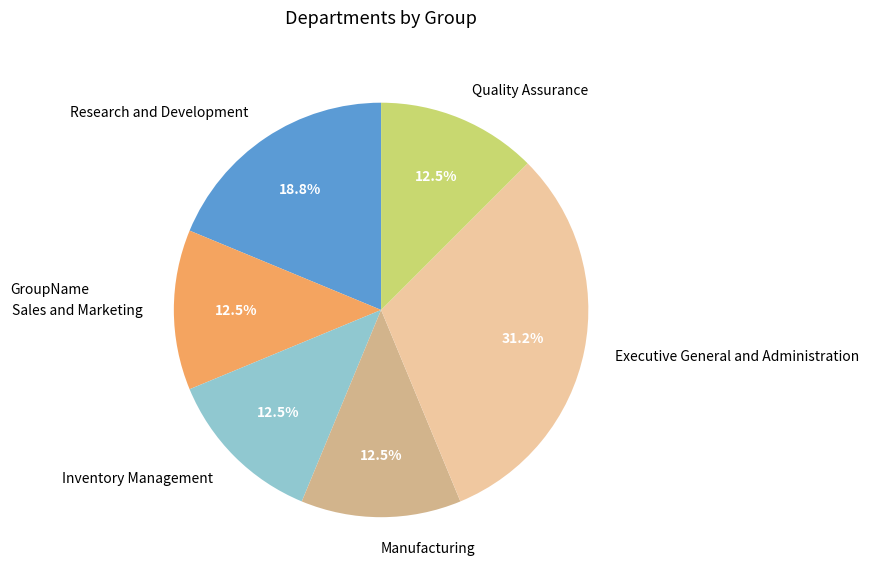

Is the sum of Sales and Marketing and Quality Assurance greater than half?

No